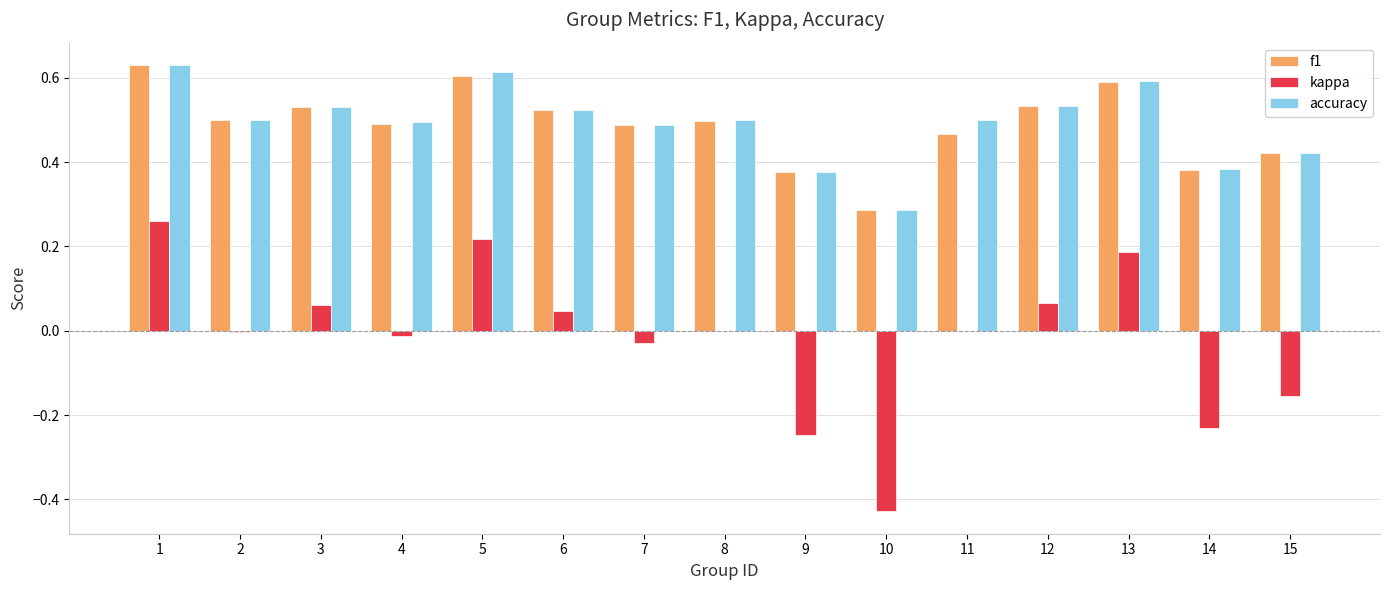

True or false: f1 has a value of 0.5 at 14.

False